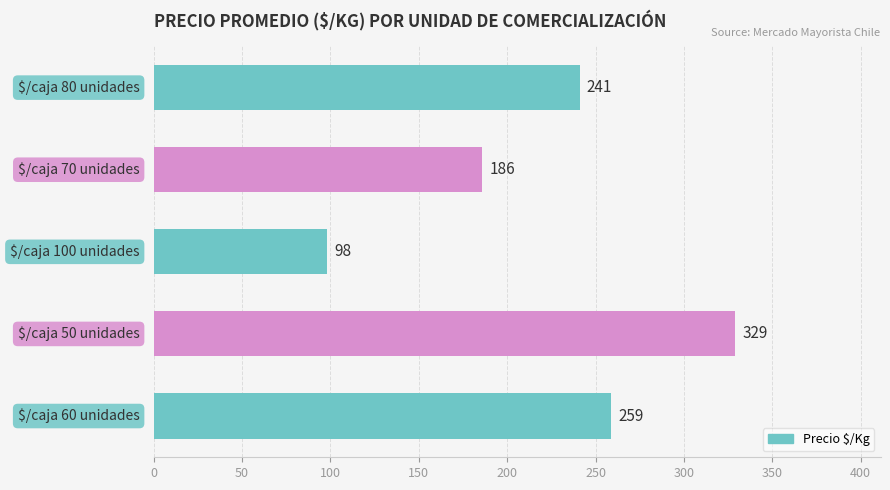

What is the difference between the maximum and second lowest values?

143